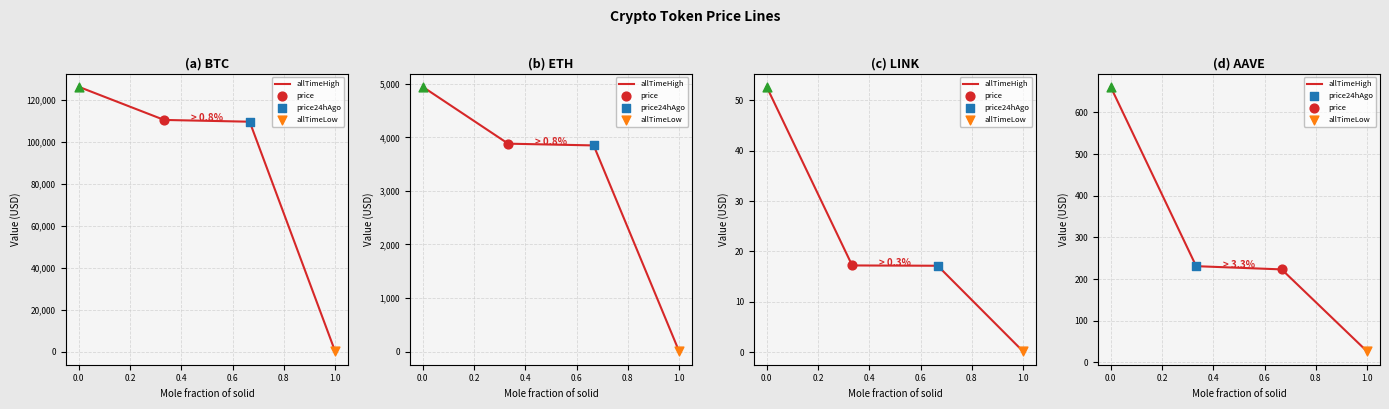

Which has a higher value, 0.2 or 0.4?

0.2